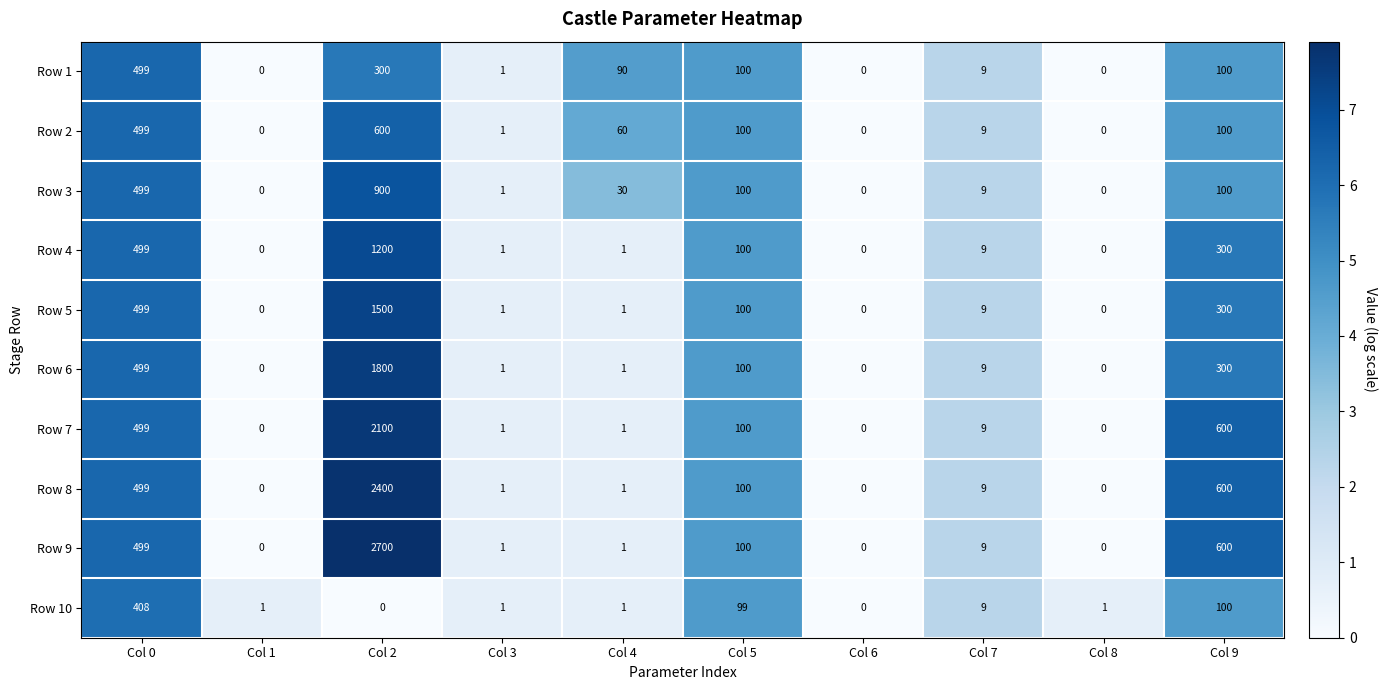

List the series in order of their peak value, lowest first.

Row 10, Row 1, Row 2, Row 3, Row 4, Row 5, Row 6, Row 7, Row 8, Row 9